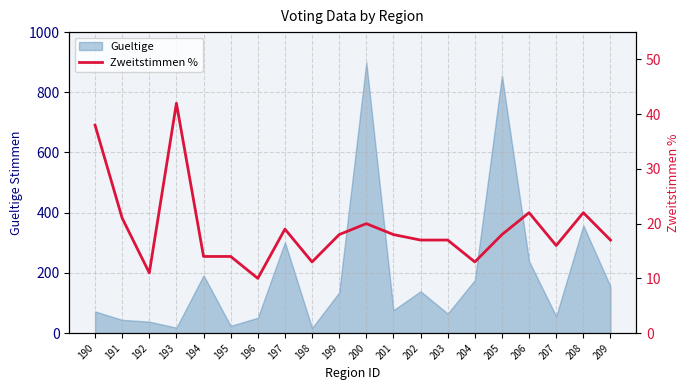

True or false: there are more than 0 points higher than both neighbors.

True